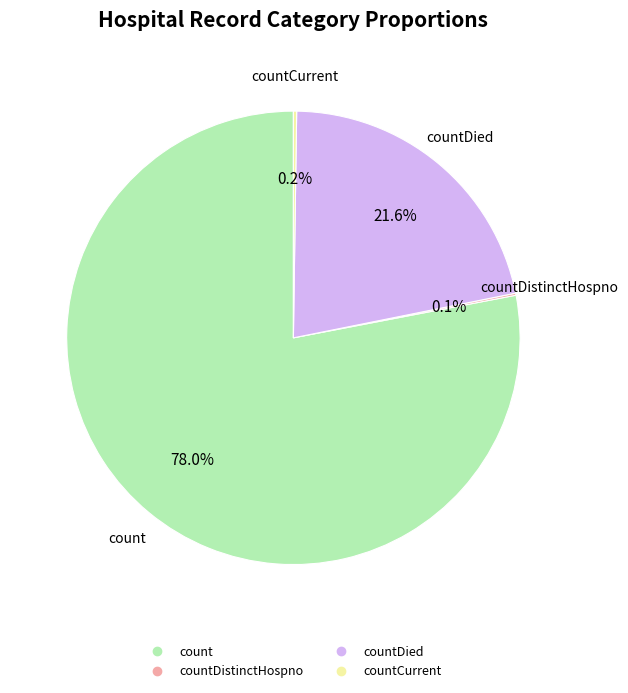

Does any single category account for the majority?

Yes